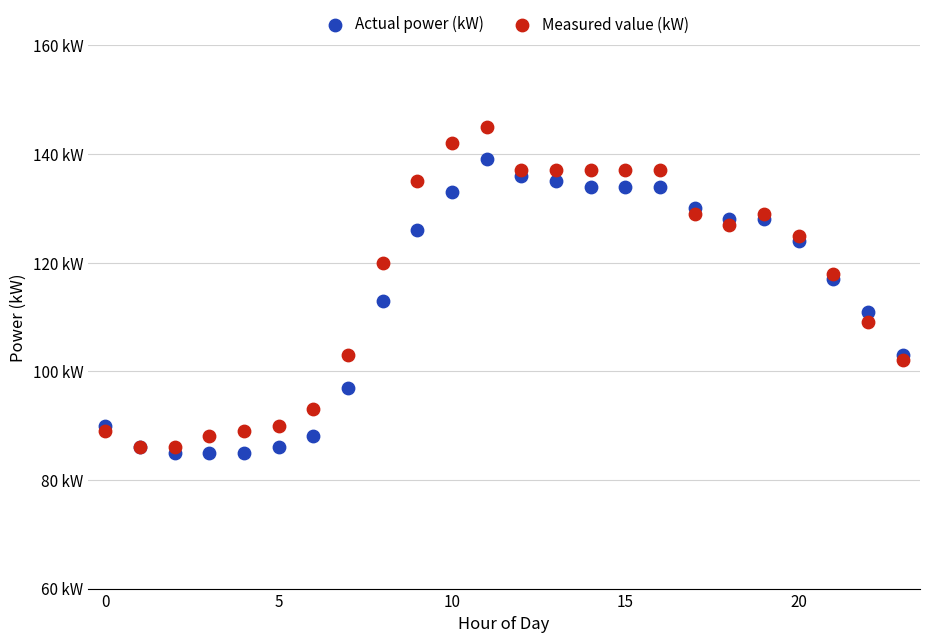

Which series contains the lowest Y value?

Actual power (kW)